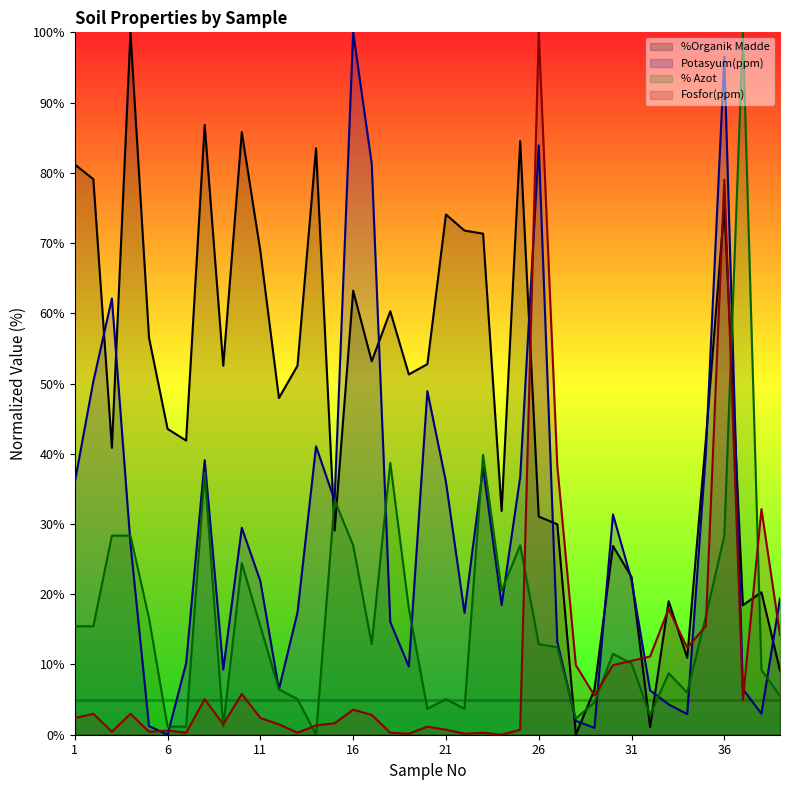

Where does the Potasyum(ppm) (line) series first go above 21?

1